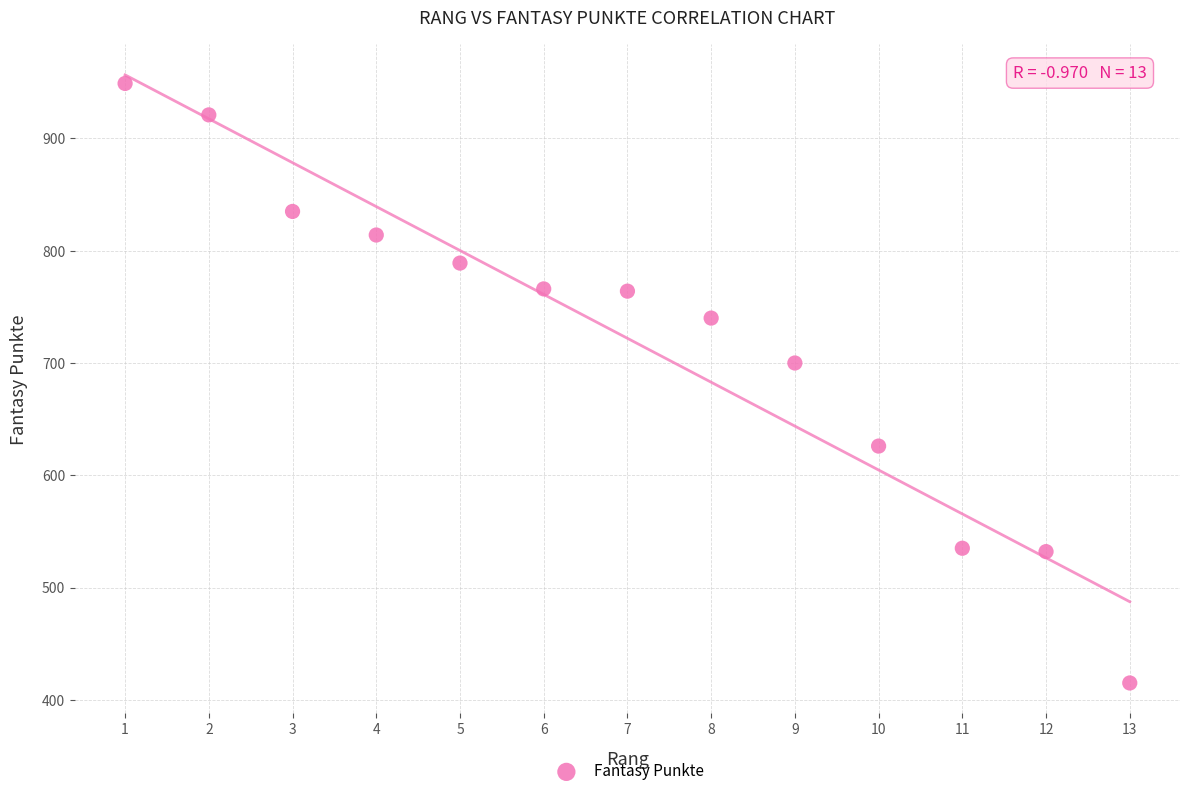

What Y value in the scatter plot is closest to 682?

700